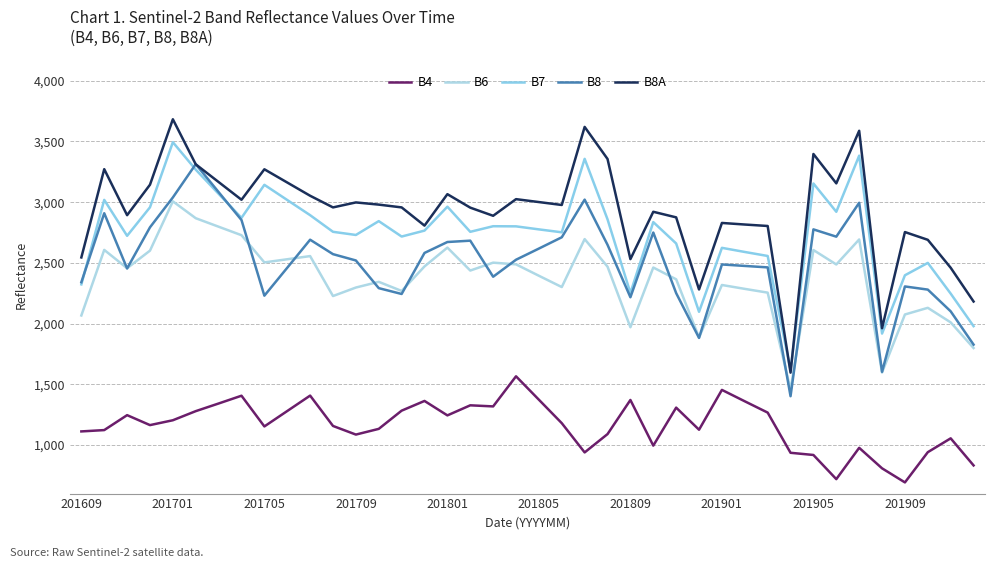

How many lines are shown in the chart?

5